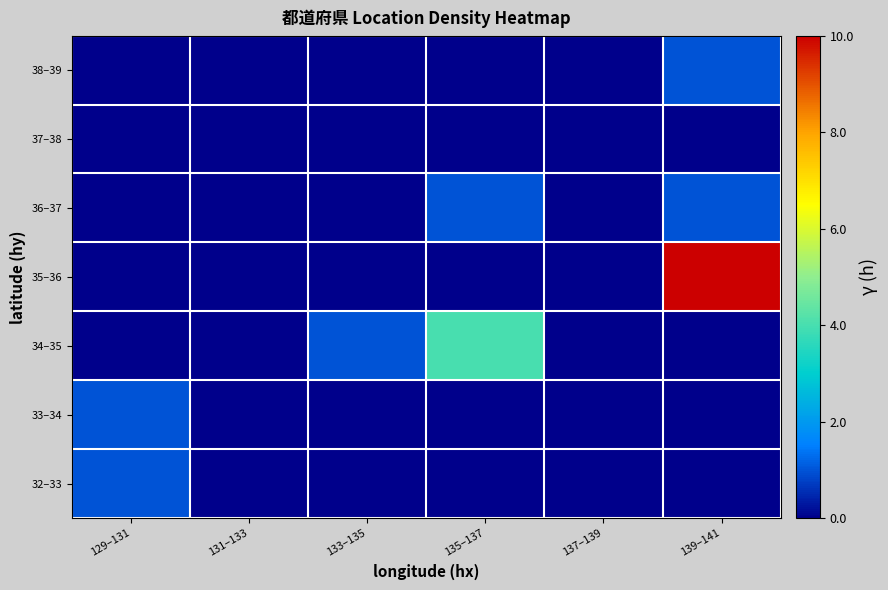

Reading left to right, list all the values displayed in this chart.

32–33: 129–131=1	131–133=0	133–135=0	135–137=0	137–139=0	139–141=0
33–34: 129–131=1	131–133=0	133–135=0	135–137=0	137–139=0	139–141=0
34–35: 129–131=0	131–133=0	133–135=1	135–137=4	137–139=0	139–141=0
35–36: 129–131=0	131–133=0	133–135=0	135–137=0	137–139=0	139–141=10
36–37: 129–131=0	131–133=0	133–135=0	135–137=1	137–139=0	139–141=1
37–38: 129–131=0	131–133=0	133–135=0	135–137=0	137–139=0	139–141=0
38–39: 129–131=0	131–133=0	133–135=0	135–137=0	137–139=0	139–141=1